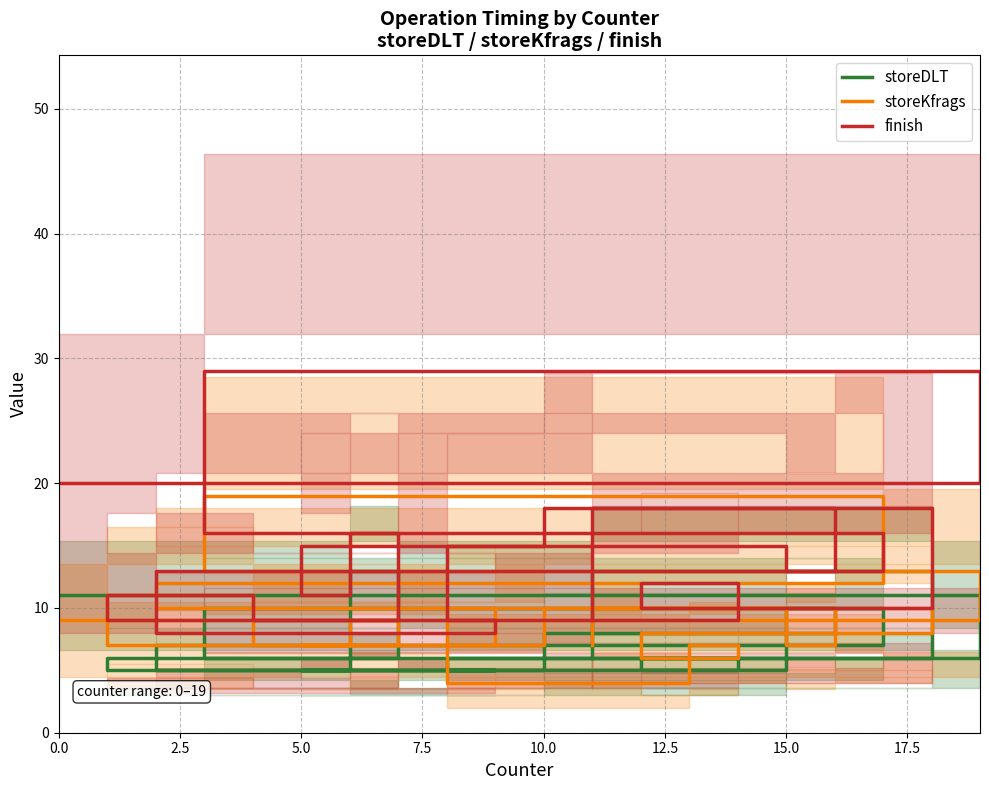

What is the difference between the second highest and second lowest values in the storeDLT series?

8